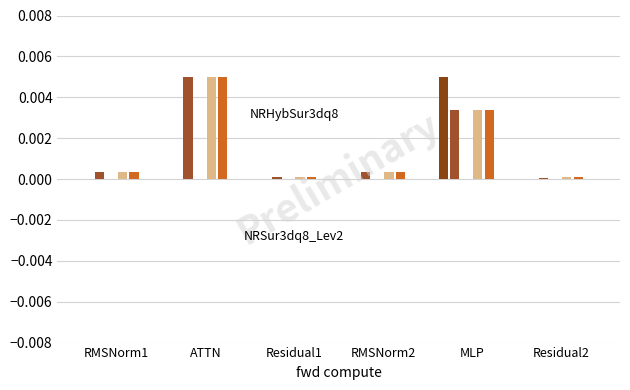

Rank the series by their maximum value, from lowest to highest.

ig total comm, fwd exposed comm, wg exposed comm, fwd compute, wg compute, ig compute